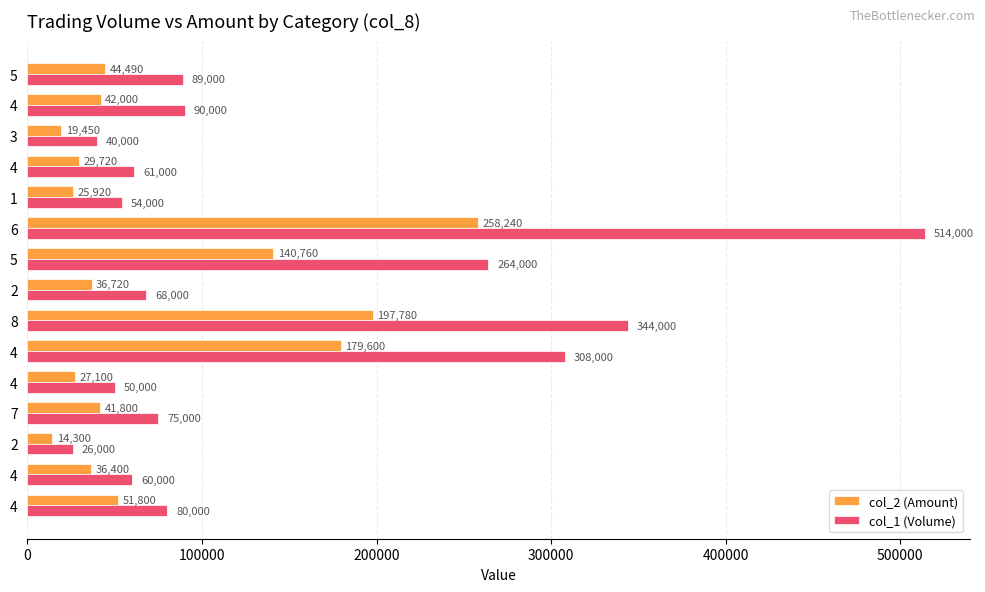

What are all the series names shown in the legend?

col_2 (Amount), col_1 (Volume)